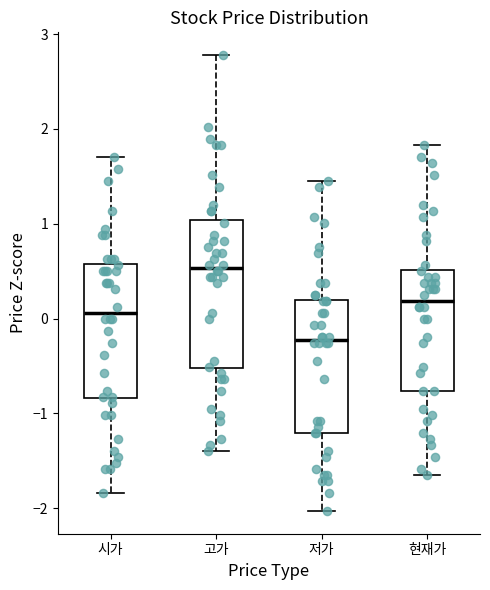

Reading left to right, transcribe this box plot: for each box, give where its median line is, the range the box spans, and where its two whiskers end, as read against the y-axis. The values are not printed on the chart, so give them approximately, as read against the axis.

시가: median 0.1, box -0.8 to 0.6, whiskers -1.8 to 1.7
고가: median 0.5, box -0.5 to 1.0, whiskers -1.4 to 2.8
저가: median -0.2, box -1.2 to 0.2, whiskers -2.0 to 1.5
현재가: median 0.2, box -0.8 to 0.5, whiskers -1.6 to 1.8